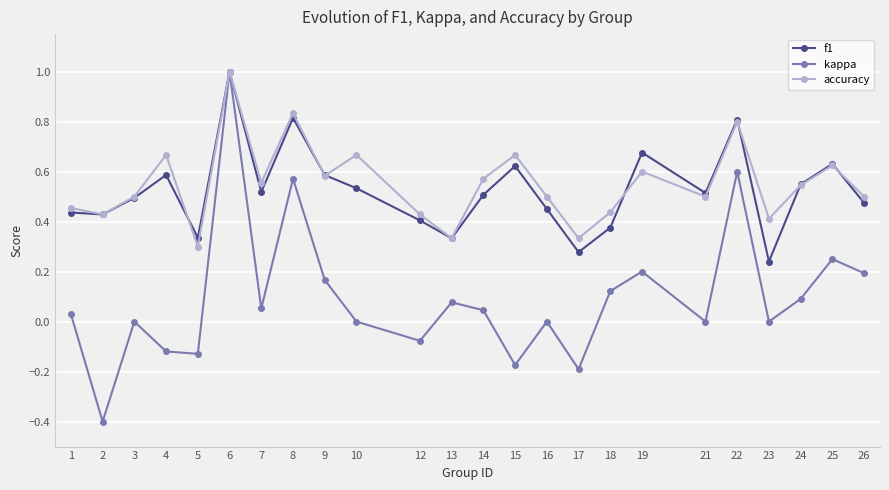

At which category is the sum across all series the highest?

6